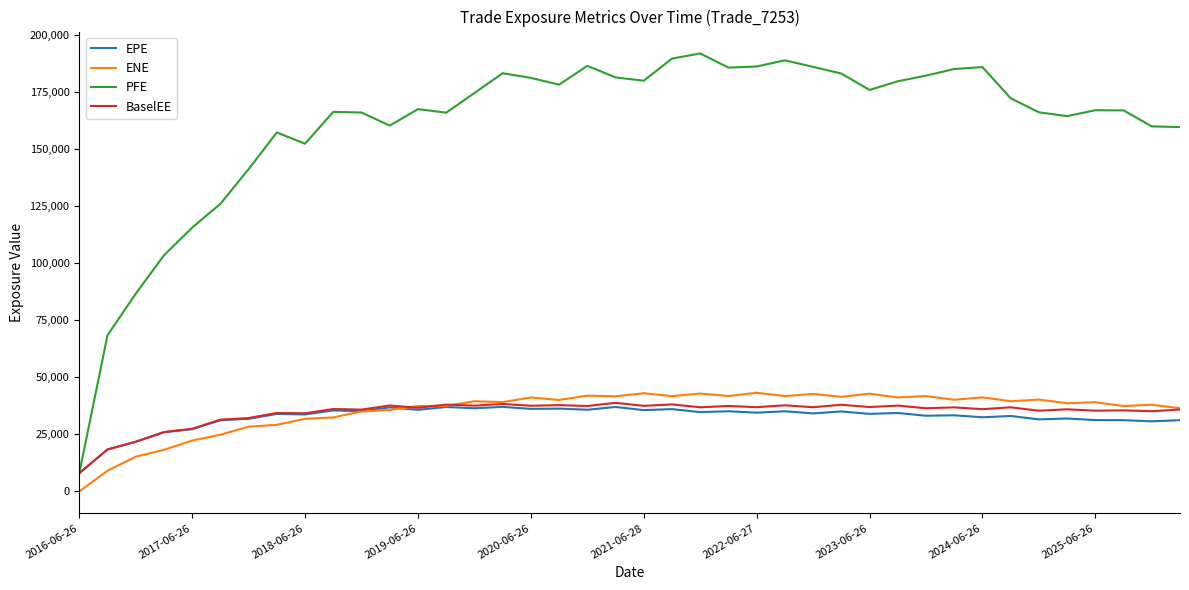

What is the maximum value shown in the chart?

191846.0